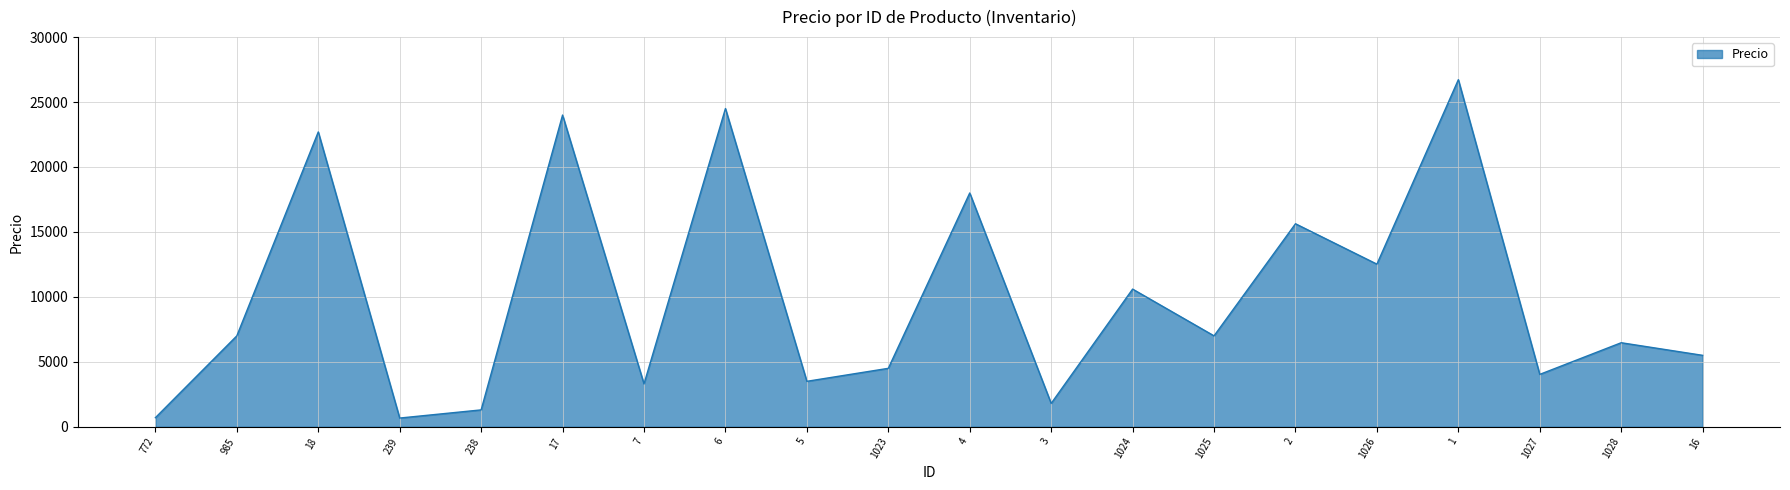

What is the sum of all values?

200451